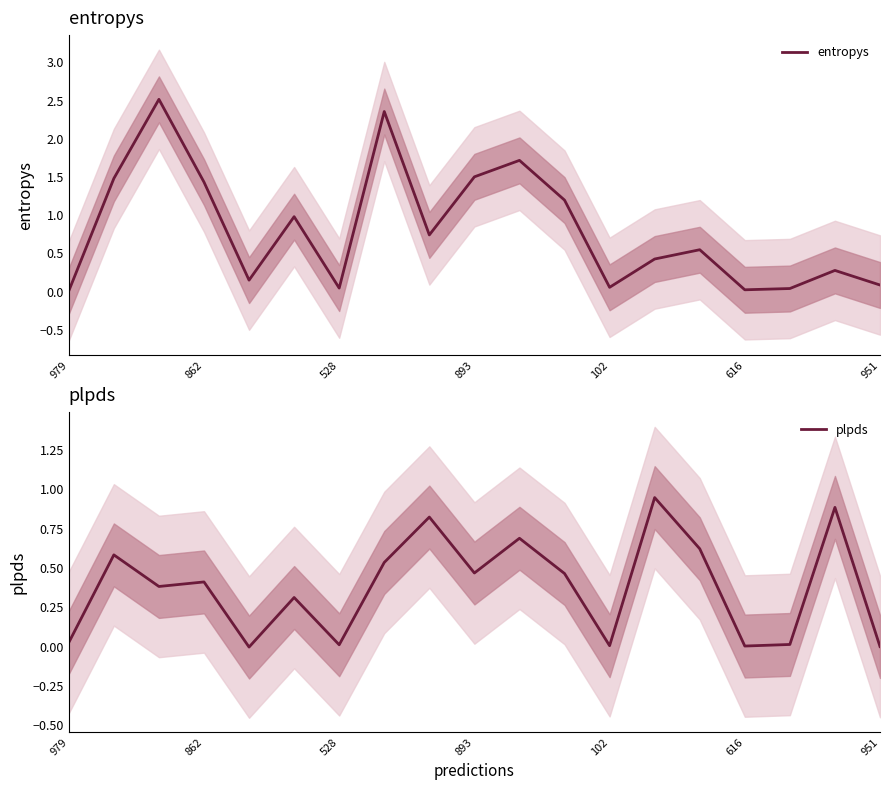

True or false: plpds has more than 2 points higher than both neighbors.

True